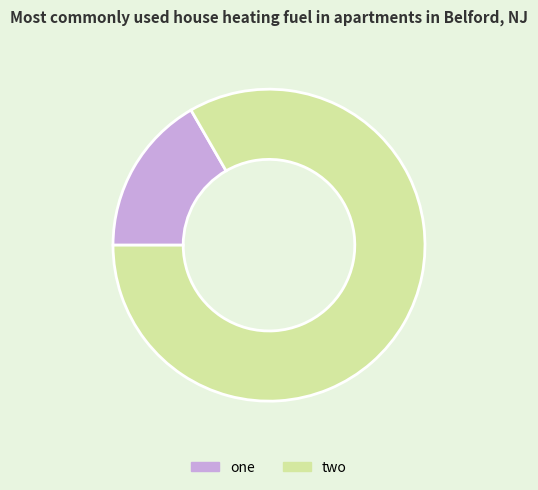

Rank the categories by value from lowest to highest.

one, two